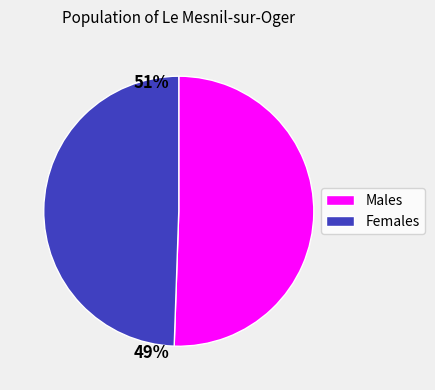

Does any single category account for the majority?

Yes